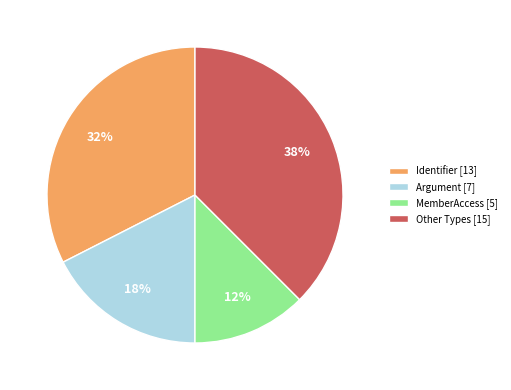

To the nearest percent, what is the average slice percentage?

25%